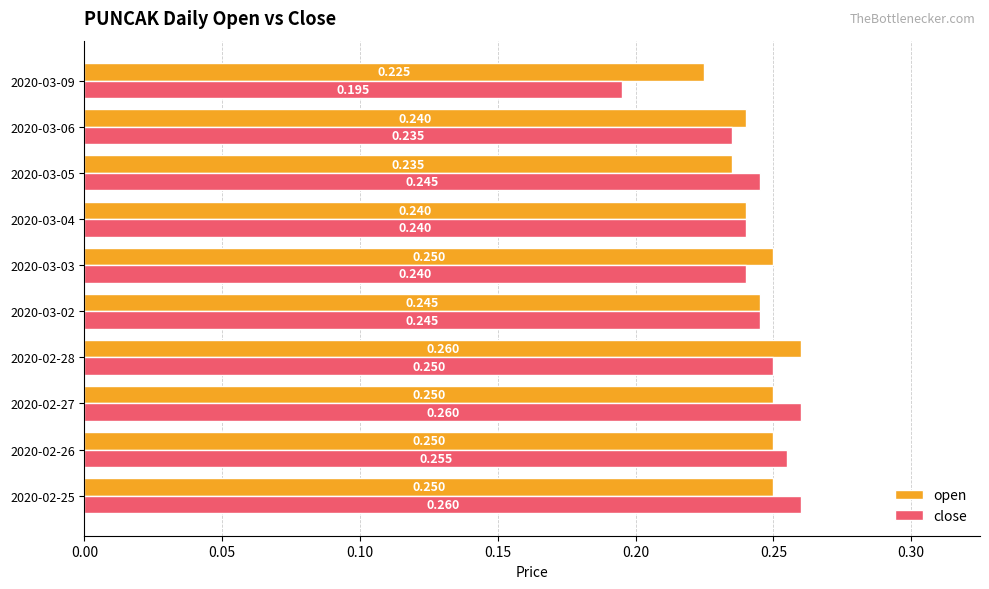

Between 2020-03-04 and 2020-03-06, which series saw the biggest shift?

close